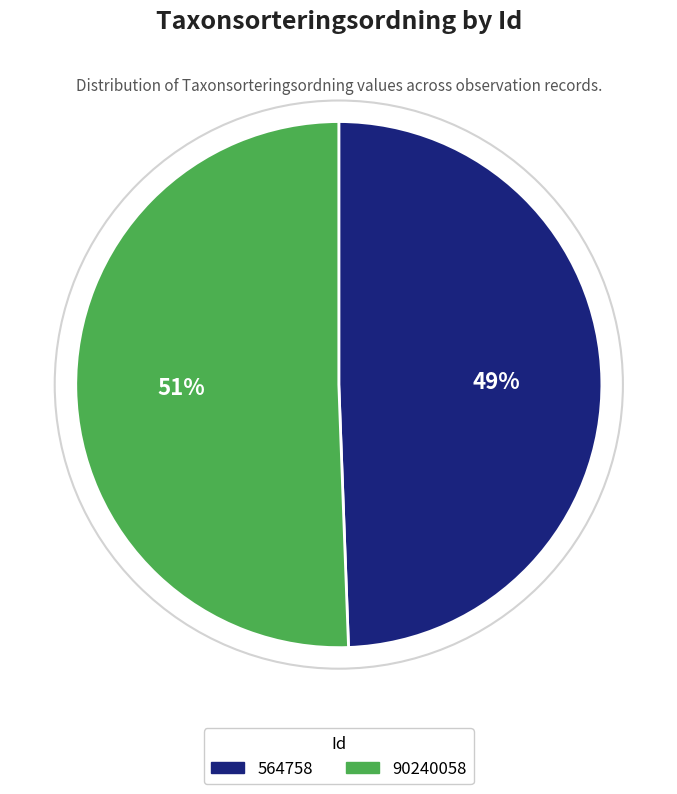

Does any single category account for the majority?

Yes